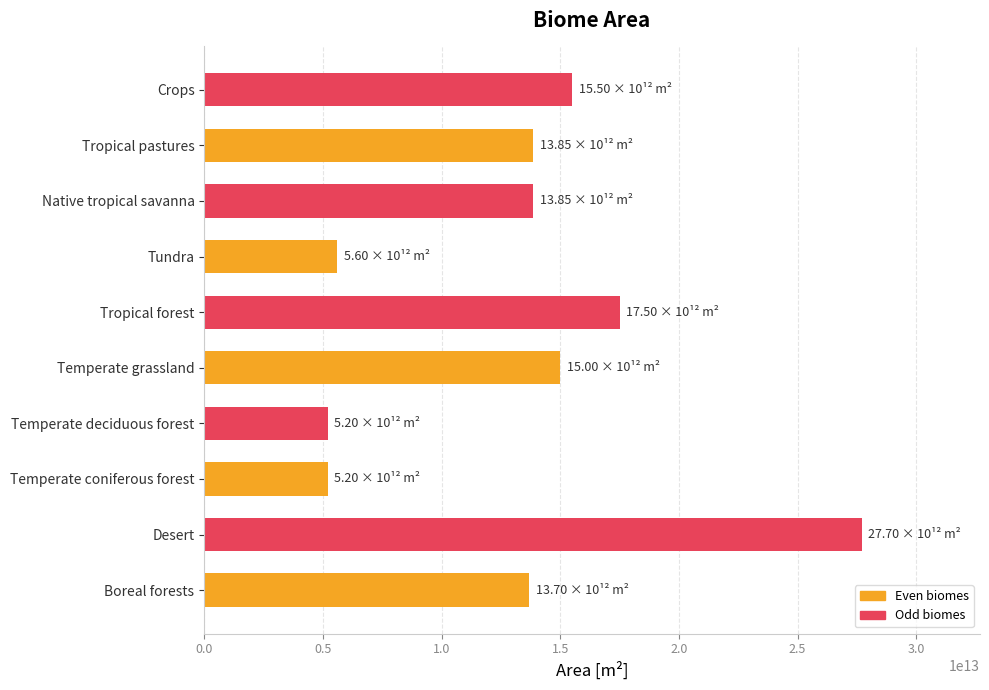

Which has a higher value, Temperate grassland or Desert?

Desert